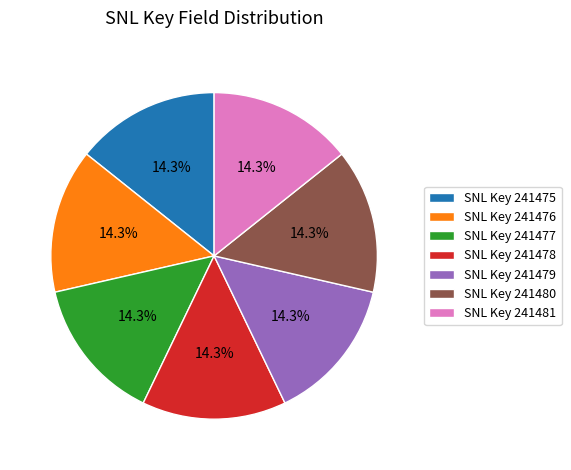

Is SNL Key 241480 the majority of the pie?

No